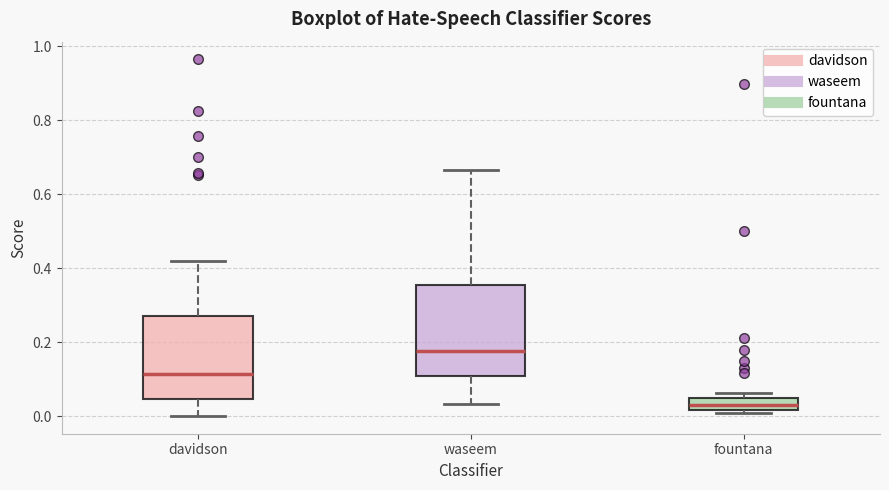

Which box has the lowest median line?

fountana